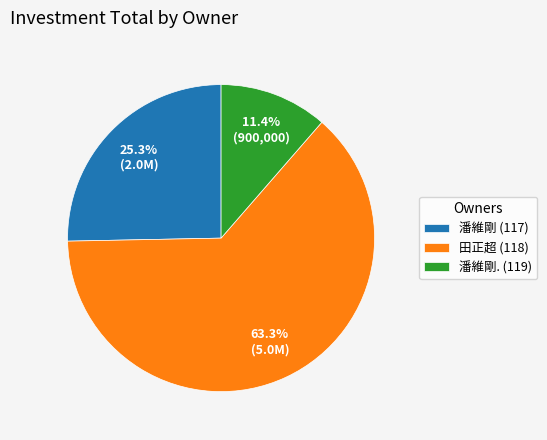

Count the number of slices in the pie.

3